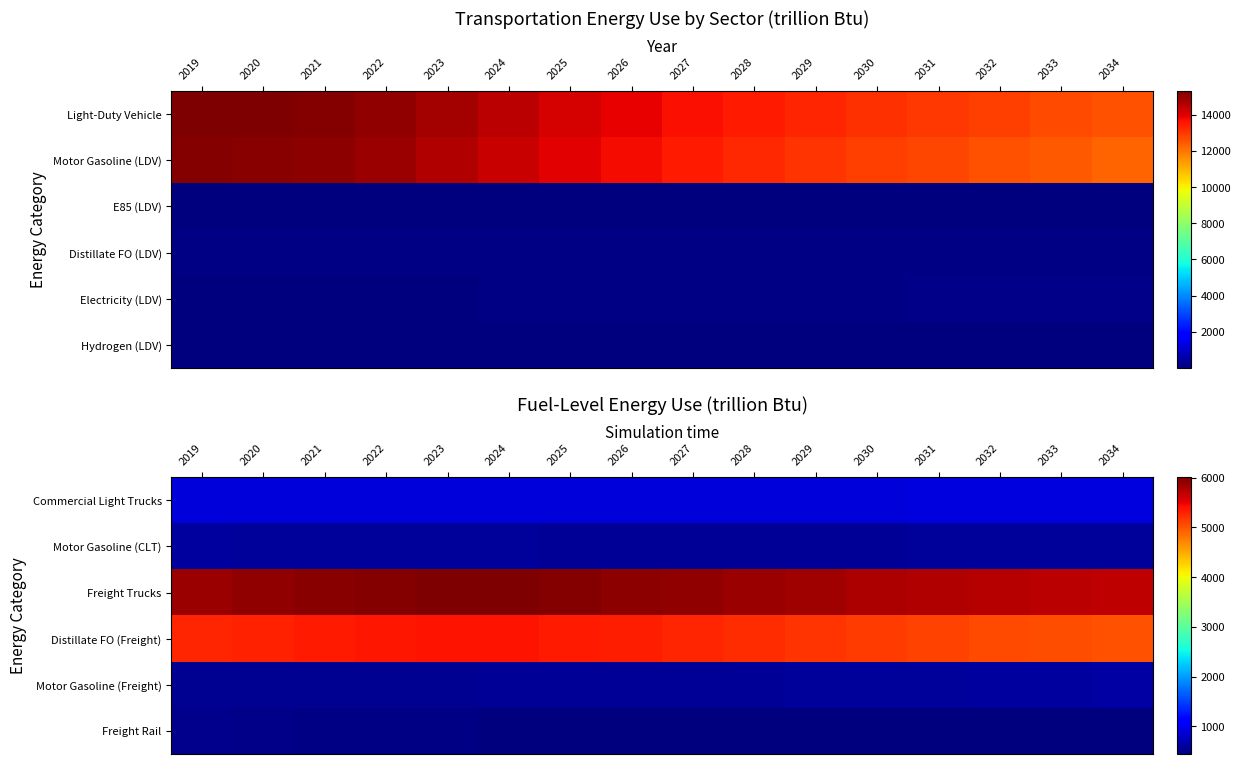

What is the difference between the maximum and second lowest values in the Distillate FO (Freight) series?

351.7